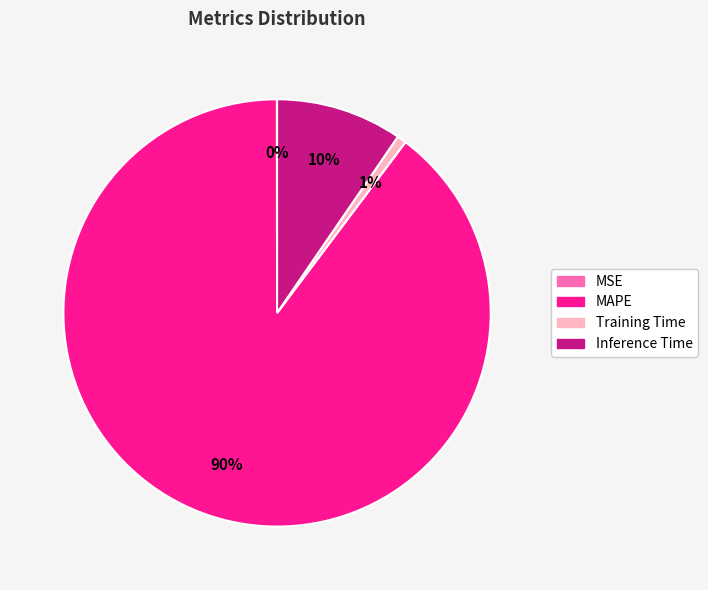

Do Inference Time and MAPE together represent more than half of the pie?

Yes